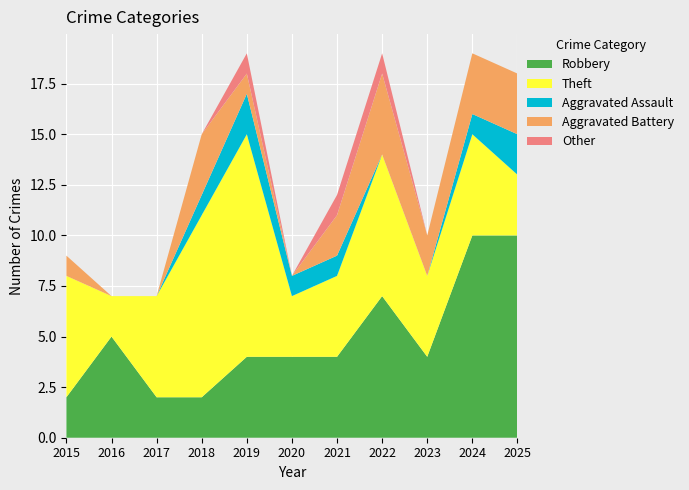

Reading left to right, transcribe all the data shown in this chart.

Robbery: 2	5	2	2	4	4	4	7	4	10	10
Theft: 6	2	5	9	11	3	4	7	4	5	3
Aggravated Assault: 0	0	0	1	2	1	1	0	0	1	2
Aggravated Battery: 1	0	0	3	1	0	2	4	2	3	3
Other: 0	0	0	0	1	0	1	1	0	0	0